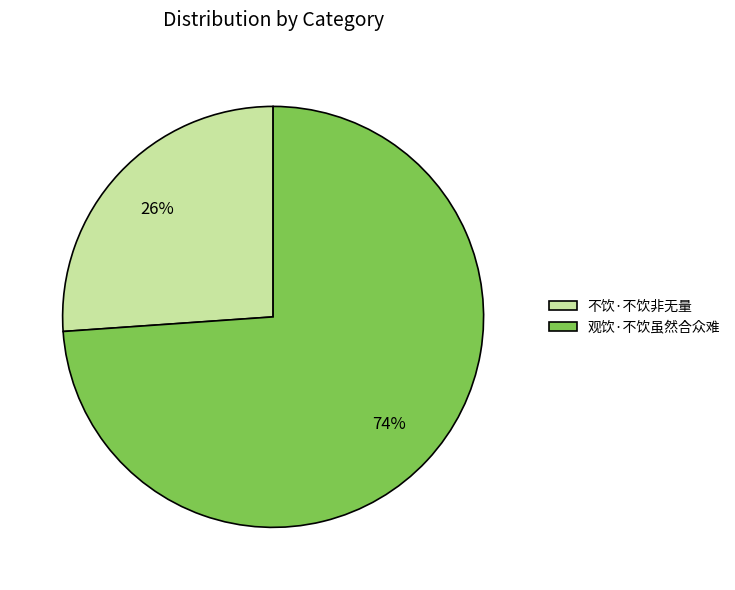

Is there any slice that represents more than half of the pie?

Yes